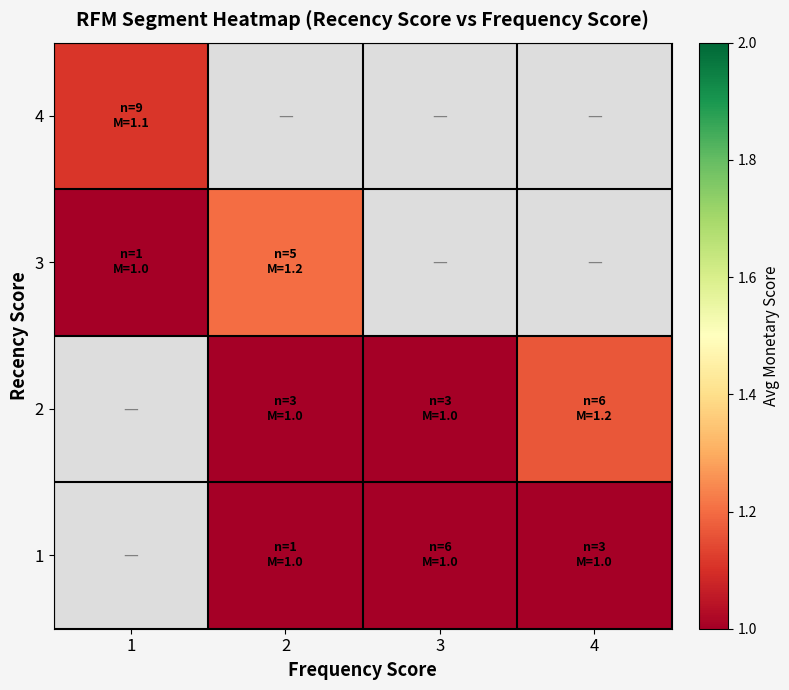

How many data points does each series have?

4